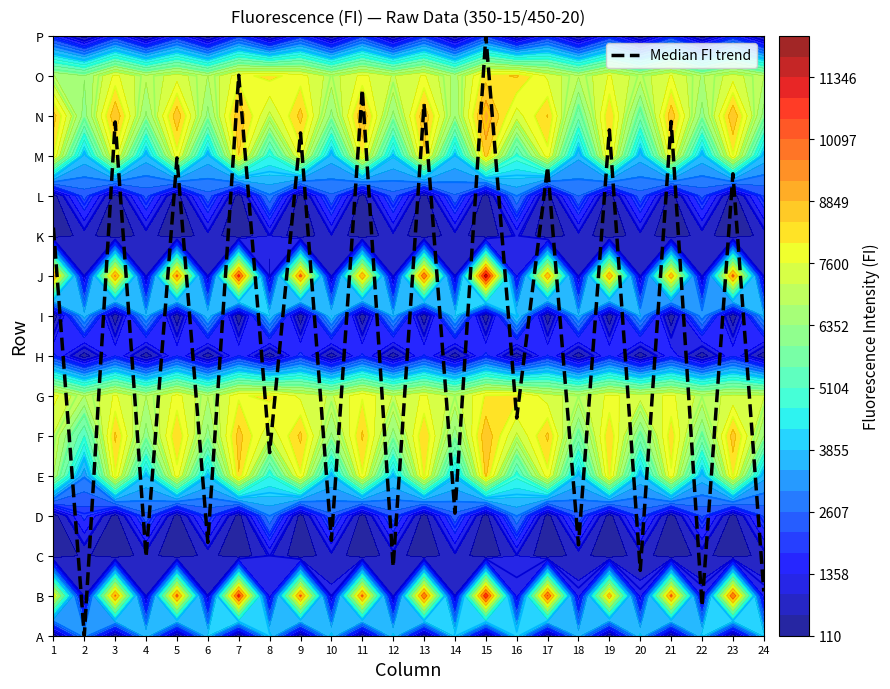

Reading left to right, transcribe all the data shown in this chart.

1=10.2	2=0.0	3=12.8	4=2.0	5=11.9	6=2.3	7=14.0	8=4.6	9=12.6	10=2.4	11=13.7	12=1.7	13=13.3	14=3.1	15=15.0	16=5.4	17=11.7	18=2.3	19=12.6	20=1.6	21=12.9	22=0.7	23=11.6	24=1.1